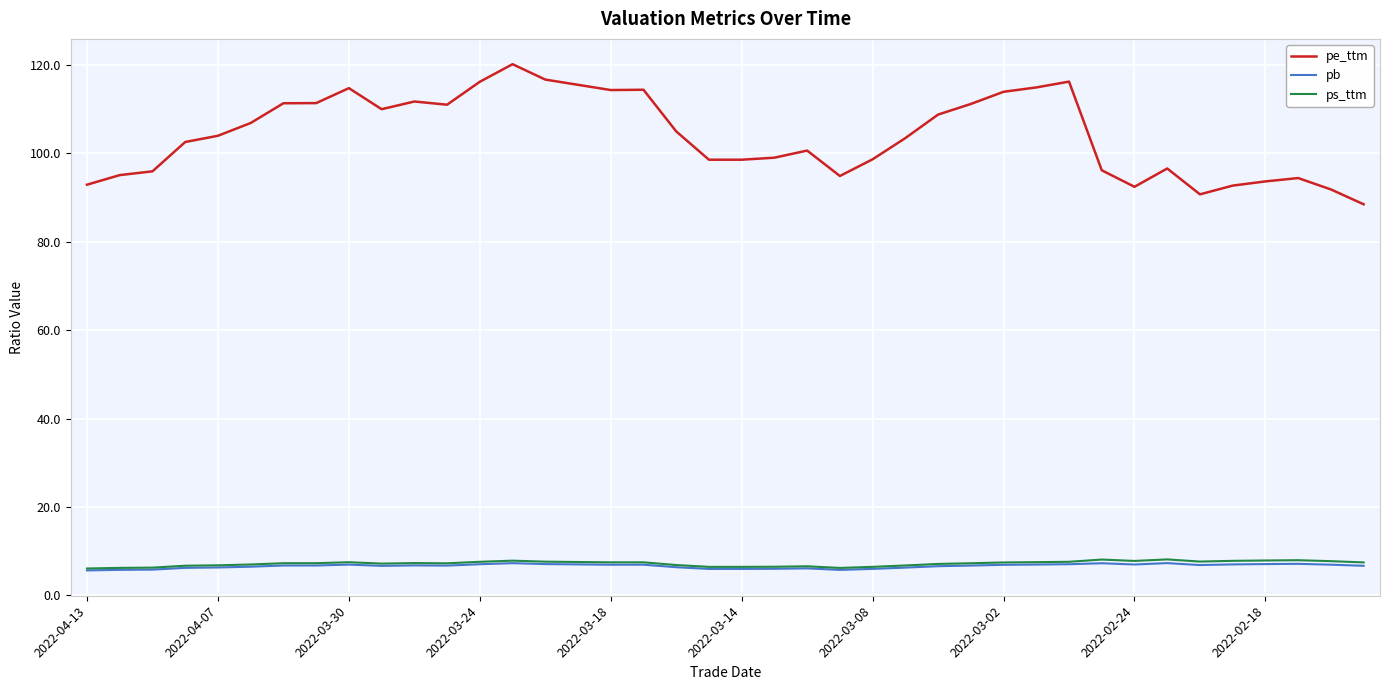

Which series has the largest total across all categories?

pe_ttm